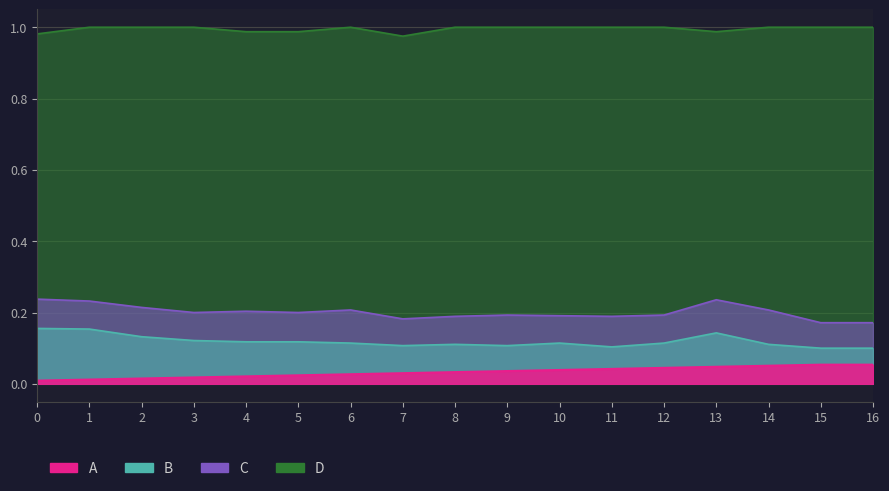

Which series has the widest spread of values?

col_4